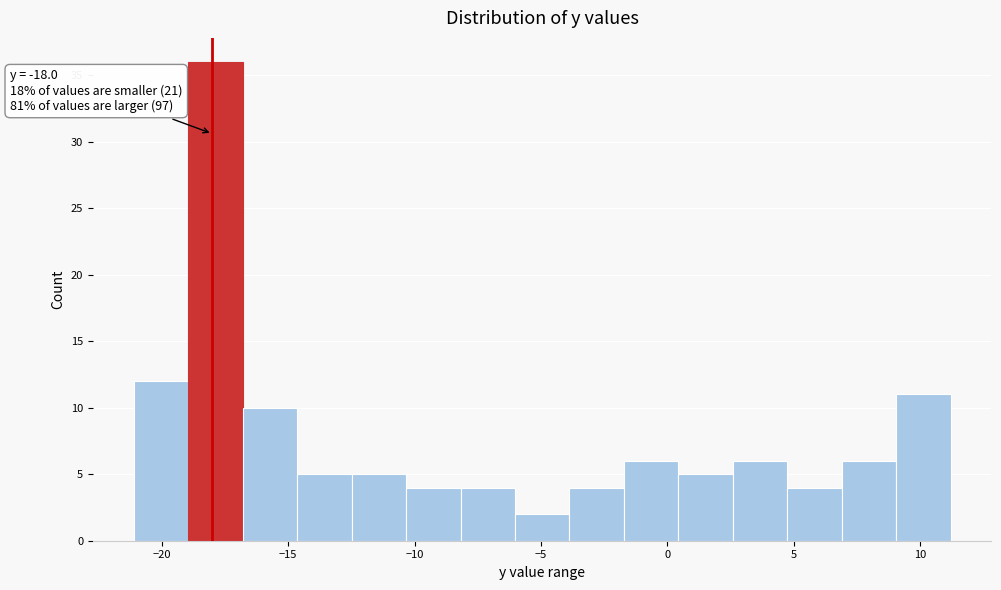

Which range on the x-axis has the tallest bar?

-19.0 to -17.0